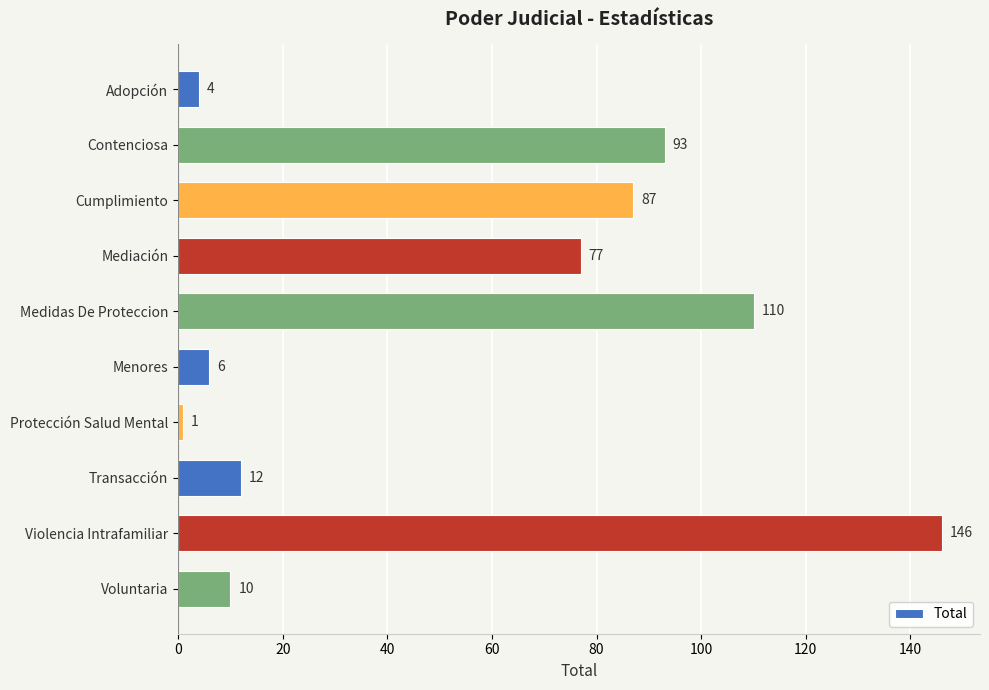

What is the difference between the maximum and minimum values?

145